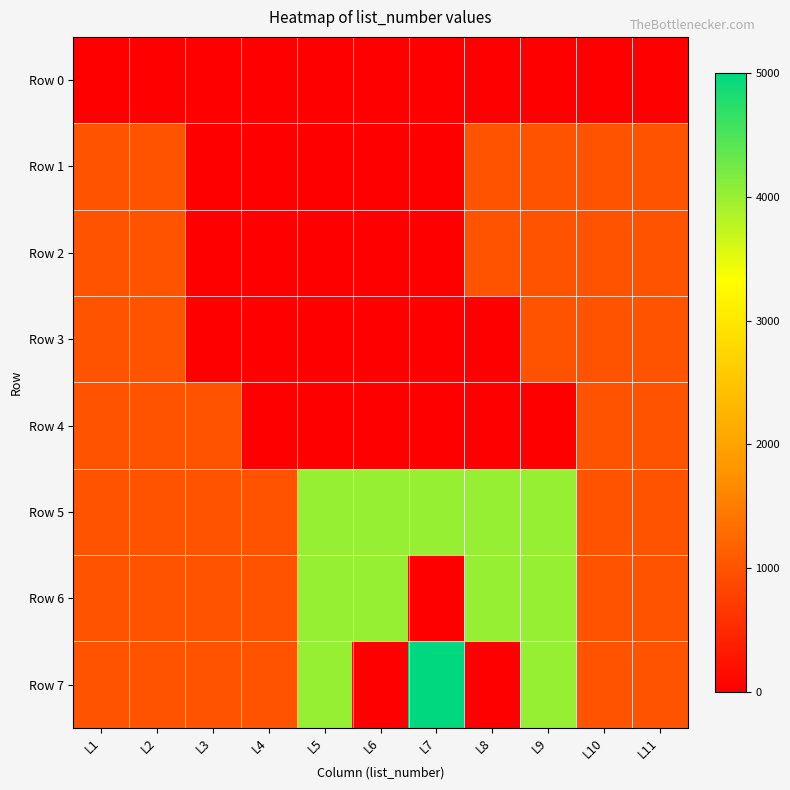

Which series changed the most between L5 and L6?

Row 7